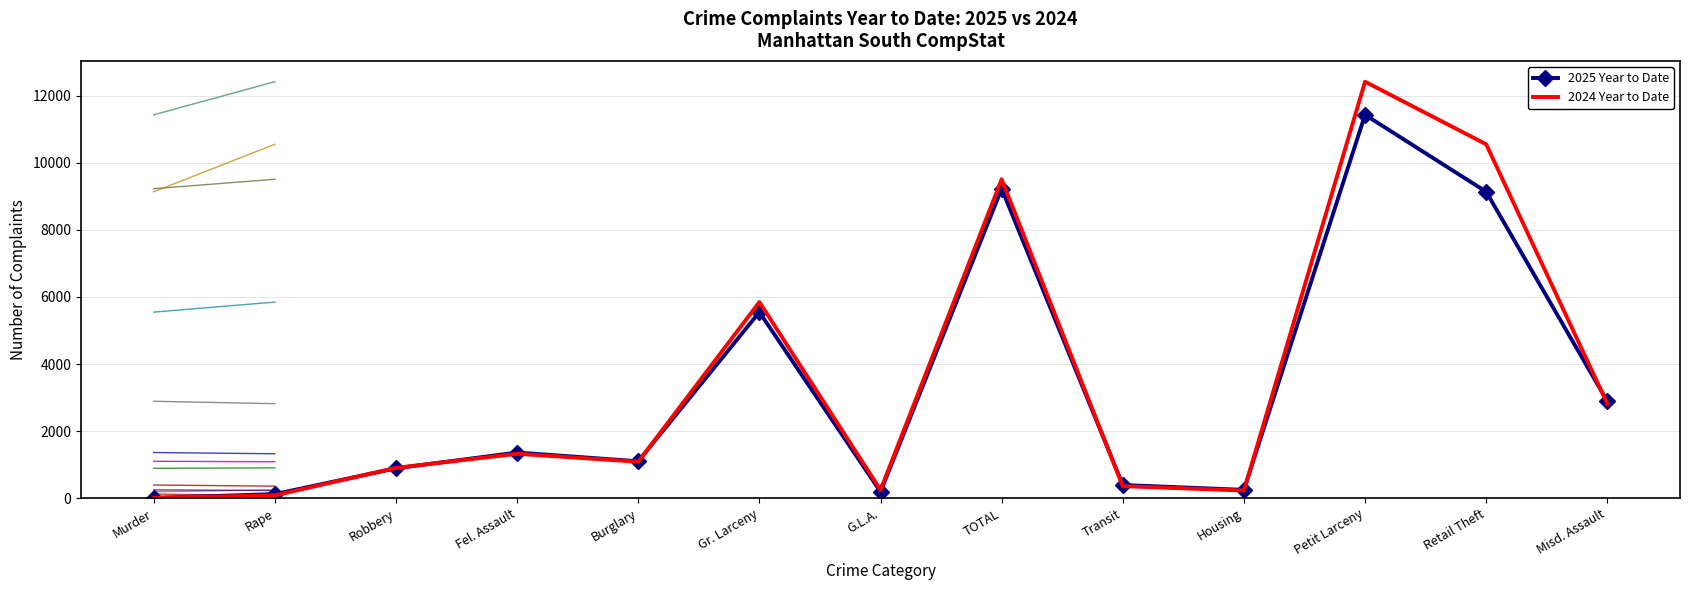

What is the difference between the second highest and second lowest values in the 2025 Year to Date series?

9104